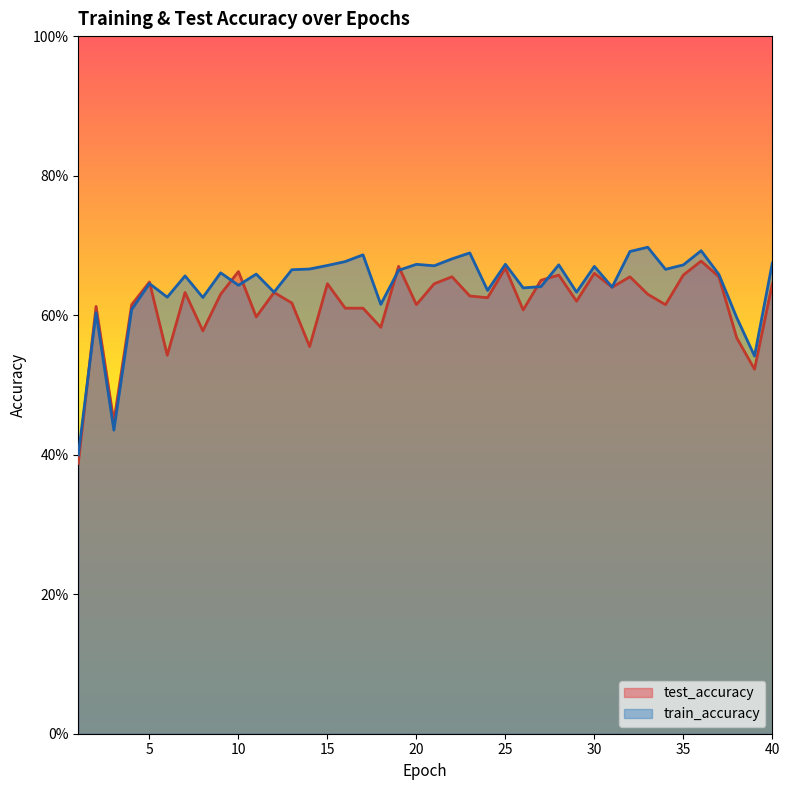

True or false: train_accuracy has a value of 0.6 at 29.

True